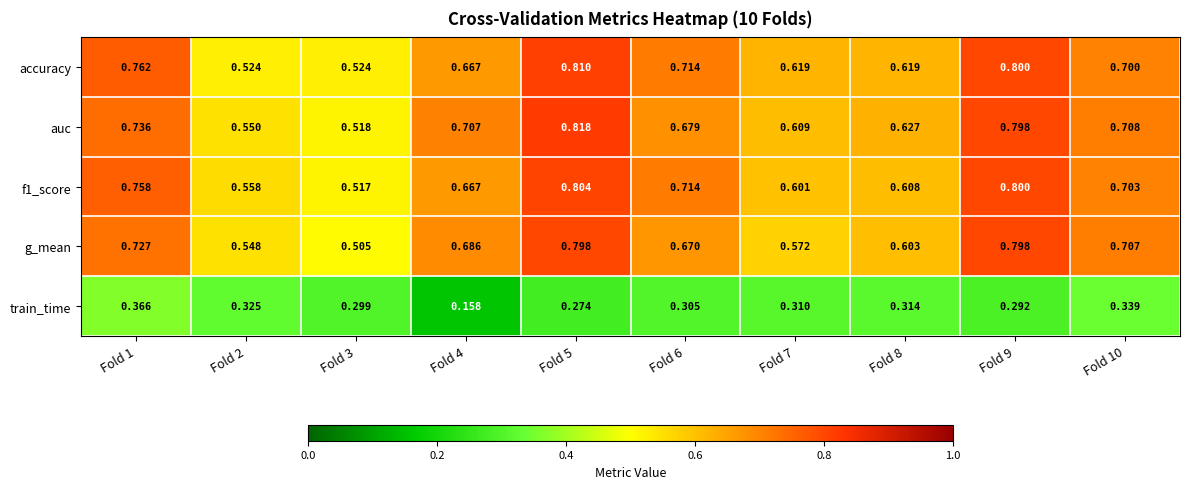

Is the value of train_time at Fold 7 greater than the value of accuracy at Fold 6?

No